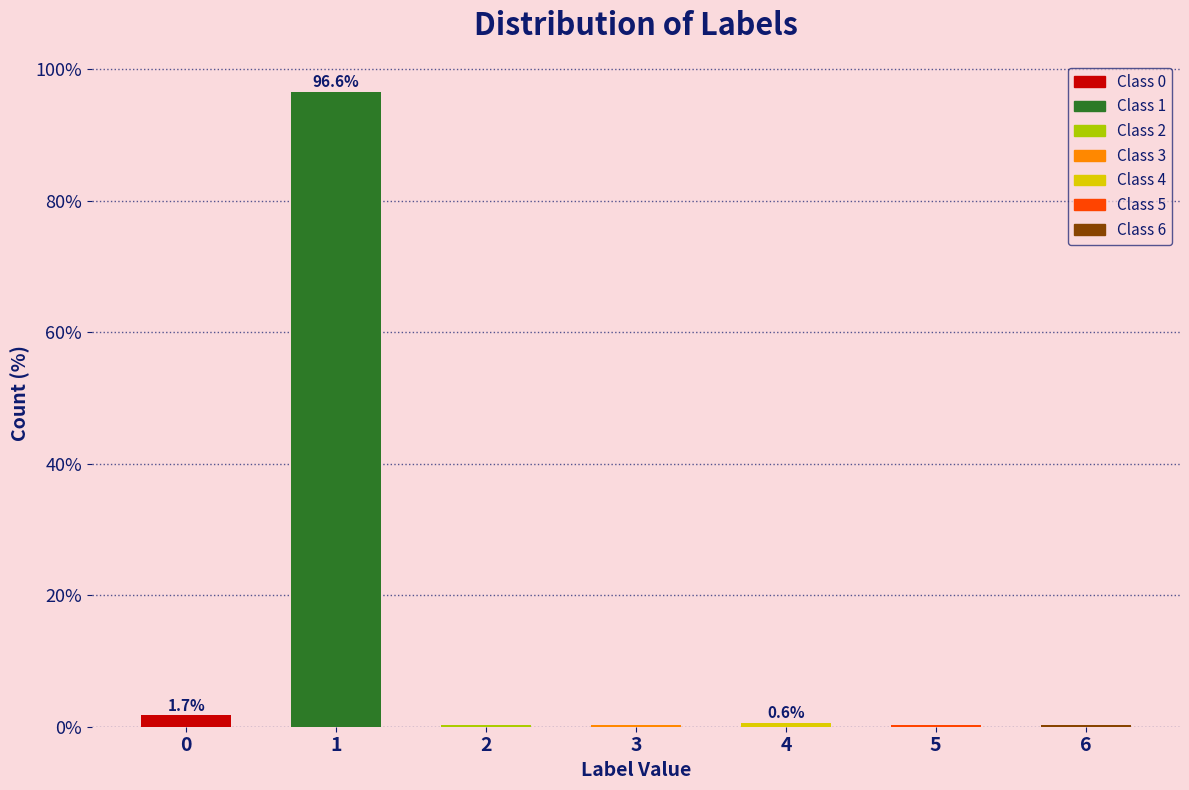

The chart shows a value of 0.3 at 3. True or false?

True